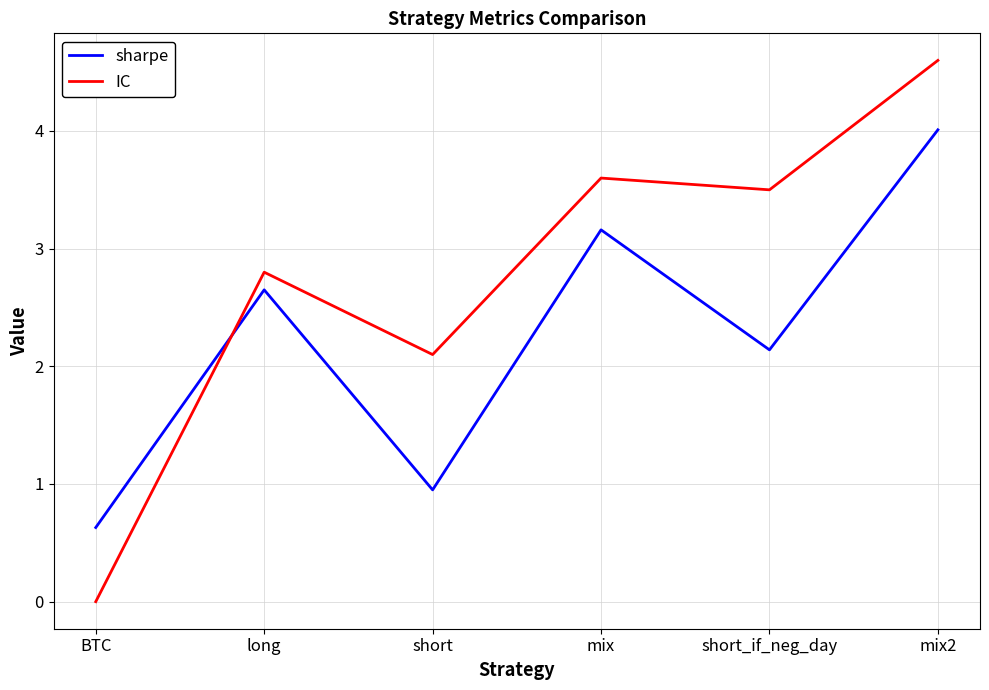

Does the chart display data point markers on the line(s)?

No